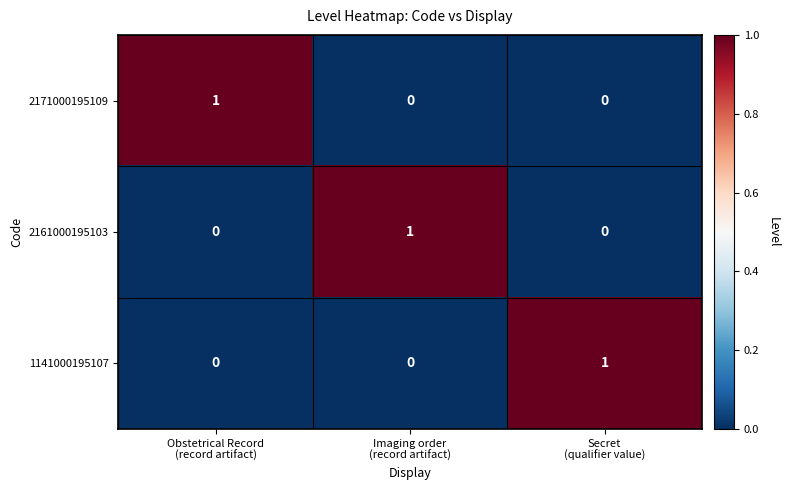

At how many categories does at least one series exceed 0?

3